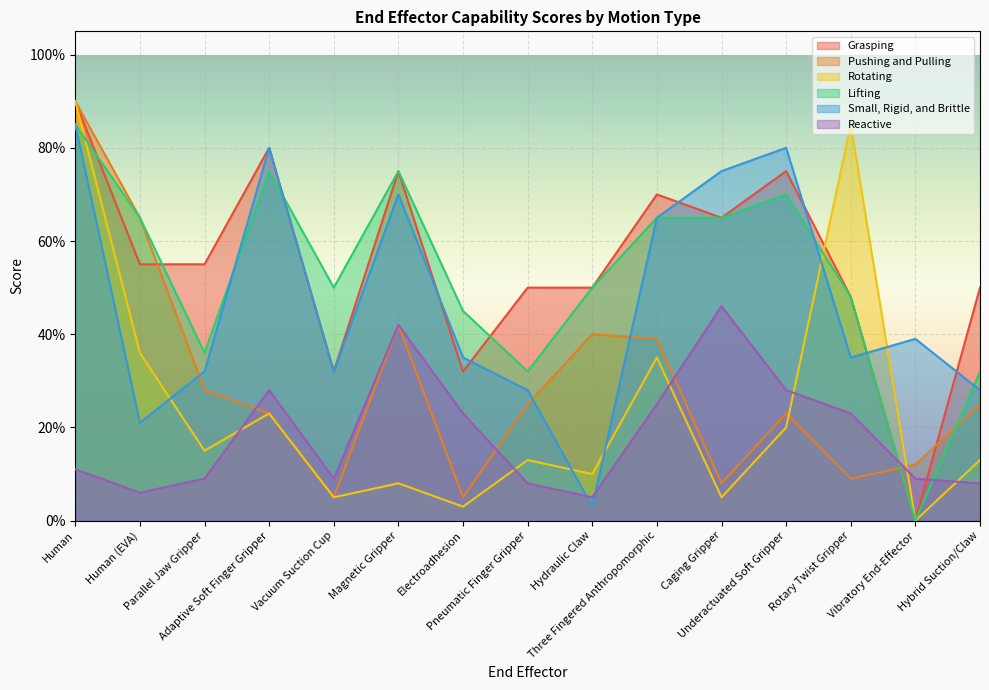

Between Electroadhesion and Caging Gripper, which series saw the biggest shift?

Small, Rigid, and Brittle